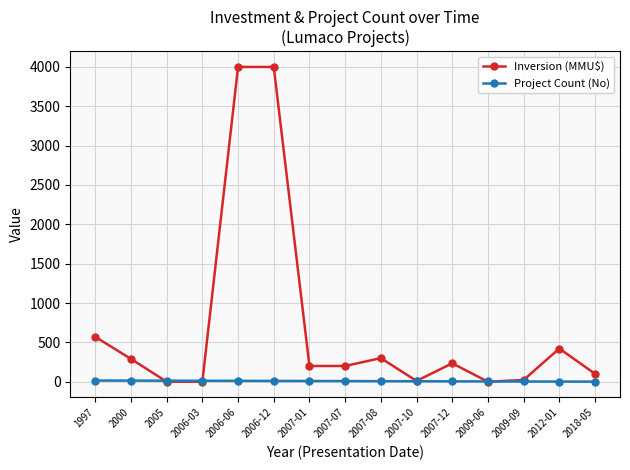

What is the total value across all series at 2006-06?

4011